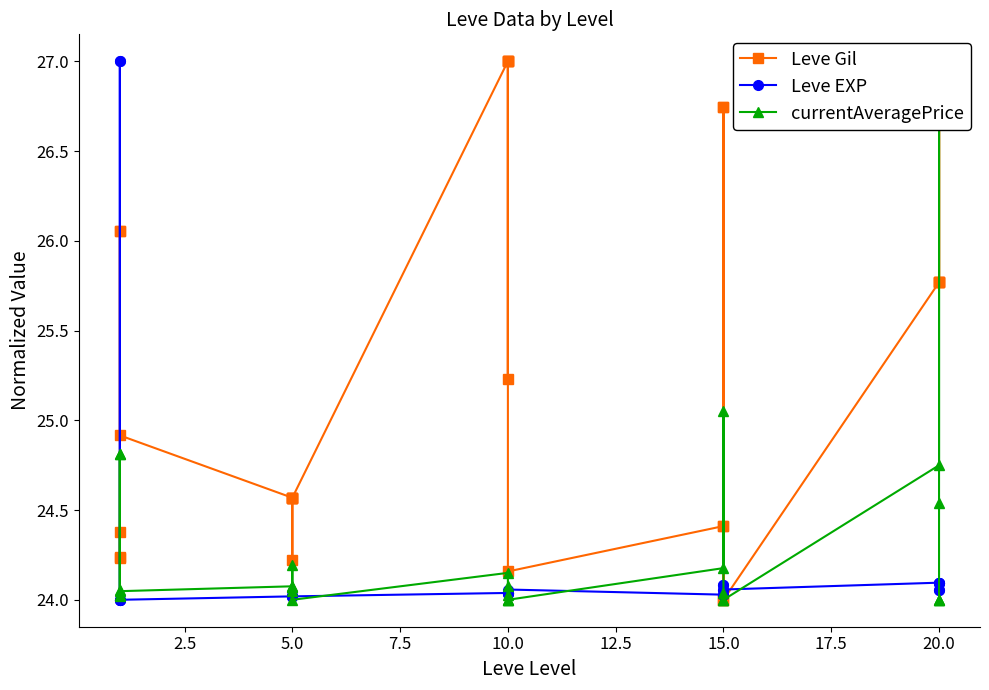

Which series has the largest total across all categories?

Leve Gil